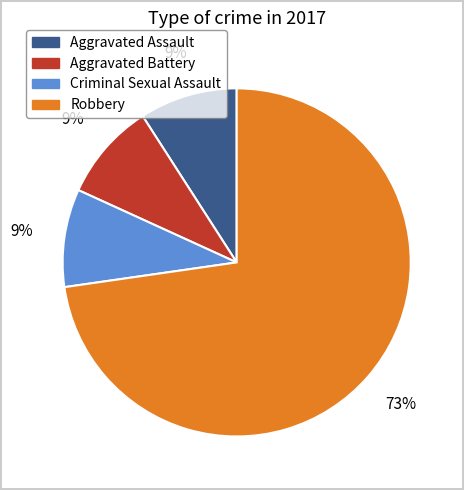

The Robbery slice represents 84% of the pie. True or false?

False